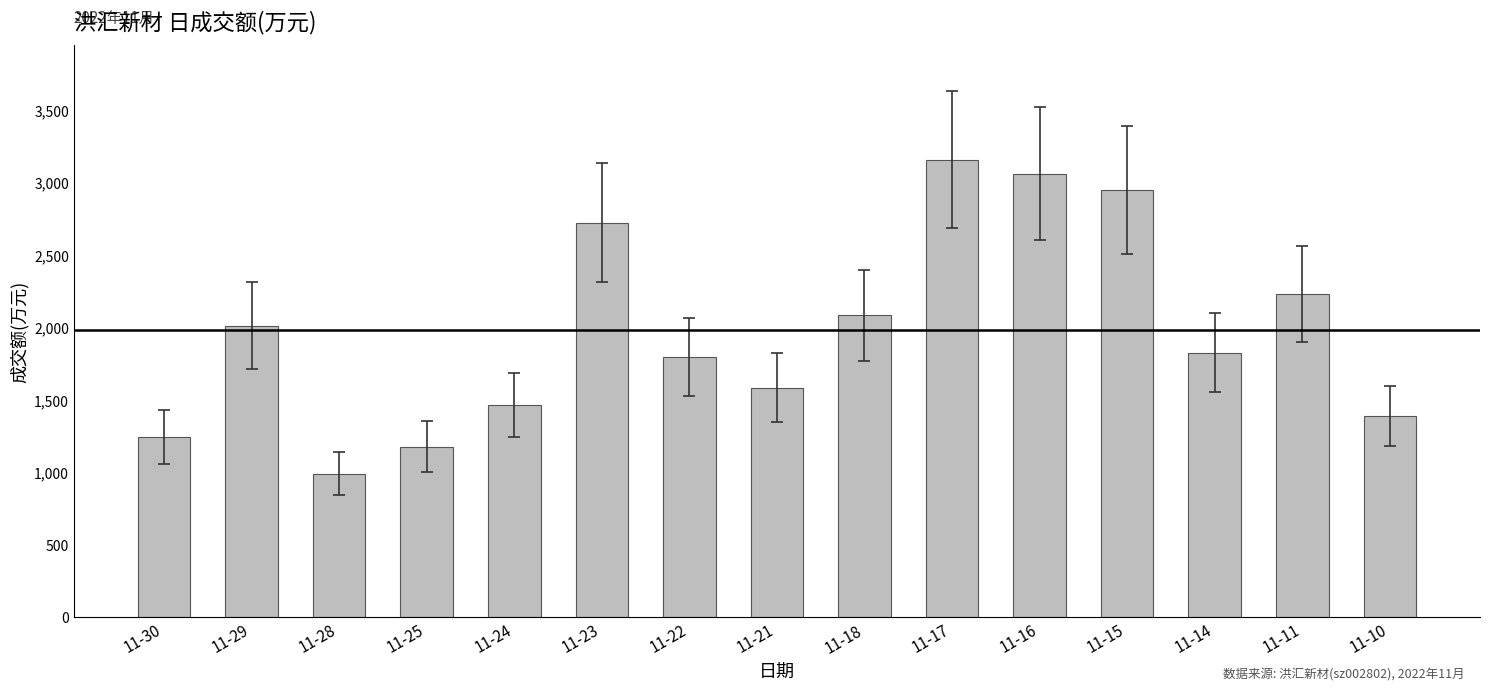

The chart shows a value of 1584 at 11-21. True or false?

True